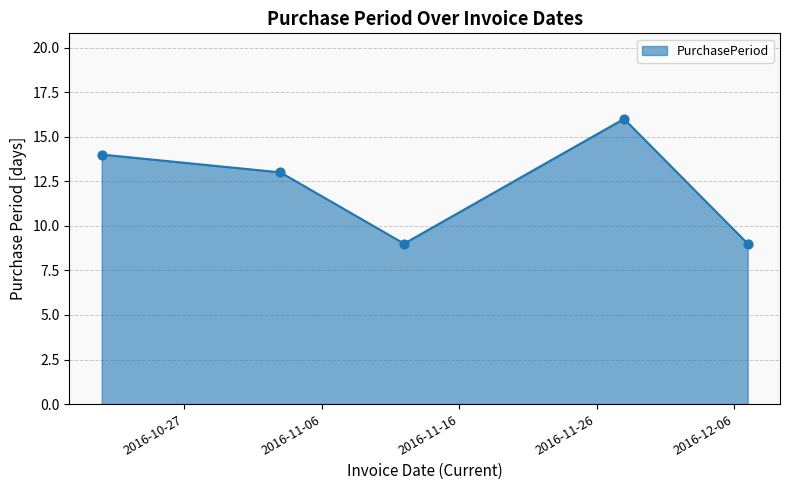

What is the minimum value shown in the chart?

9